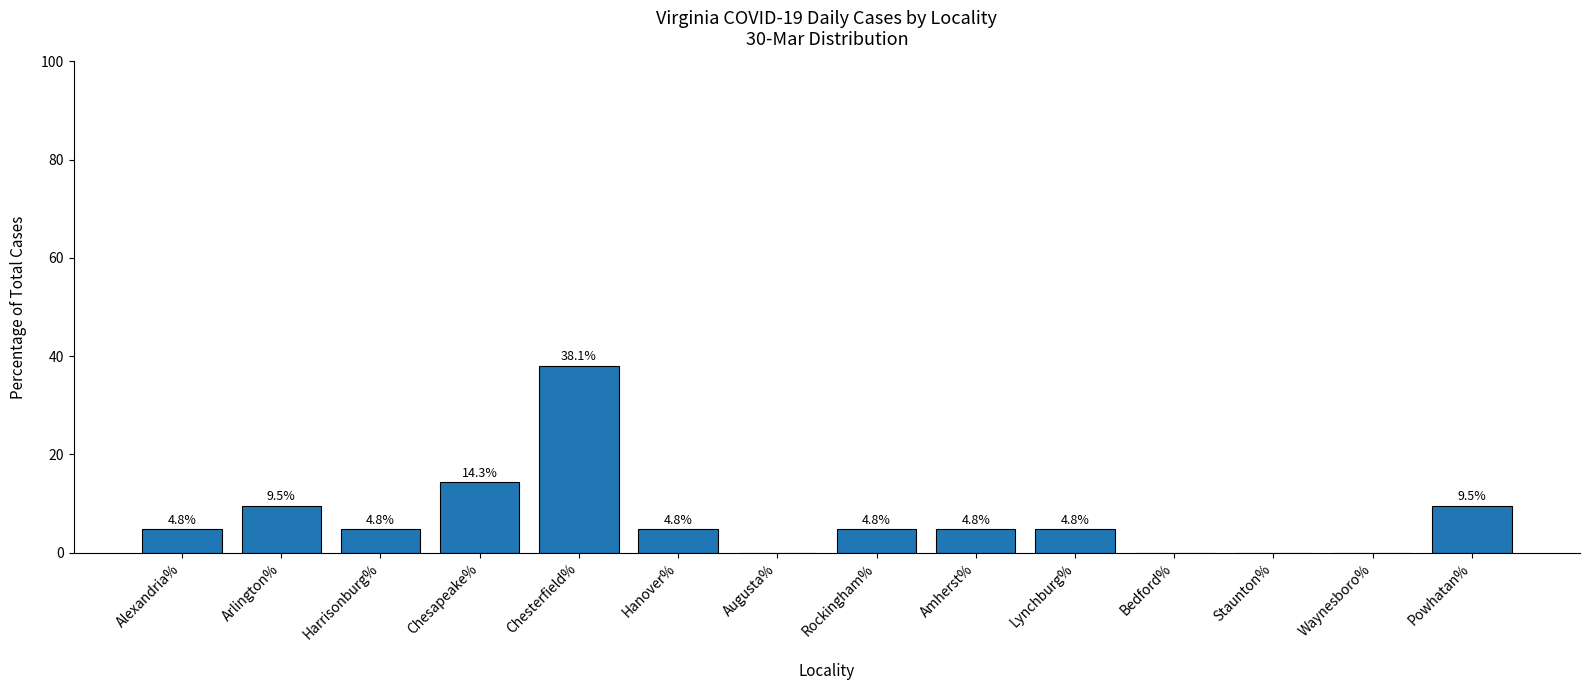

Reading right to left, list all the values displayed in this chart.

Powhatan%=9.5	Waynesboro%=0.0	Staunton%=0.0	Bedford%=0.0	Lynchburg%=4.8	Amherst%=4.8	Rockingham%=4.8	Augusta%=0.0	Hanover%=4.8	Chesterfield%=38.1	Chesapeake%=14.3	Harrisonburg%=4.8	Arlington%=9.5	Alexandria%=4.8